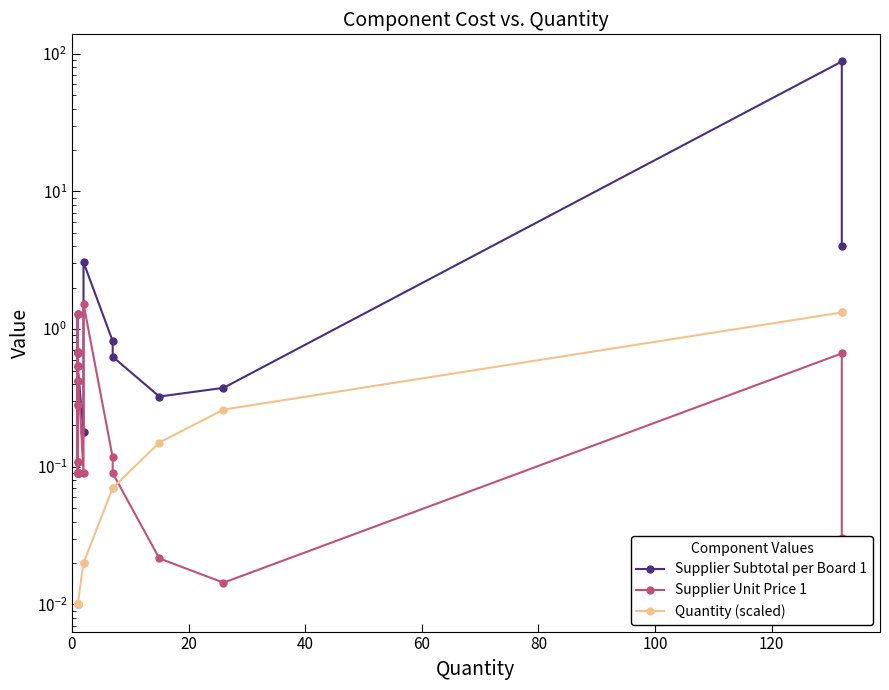

Reading left to right, transcribe all the data shown in this chart.

Supplier Subtotal per Board 1: 0.3	0.1	0.7	0.7	0.1	0.4	1.3	0.1	0.1	0.5	0.2	3.1	0.8	0.6	0.3	0.4	87.9	4.0
Supplier Unit Price 1: 0.3	0.1	0.7	0.7	0.1	0.4	1.3	0.1	0.1	0.5	0.1	1.5	0.1	0.1	0.0	0.0	0.7	0.0
Quantity (scaled): 0.0	0.0	0.0	0.0	0.0	0.0	0.0	0.0	0.0	0.0	0.0	0.0	0.1	0.1	0.1	0.3	1.3	1.3